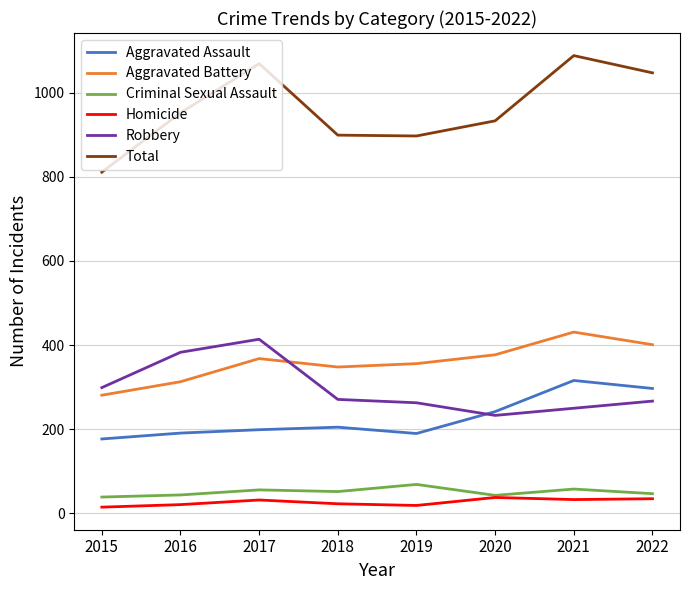

True or false: Total and Homicide cross at least once.

False